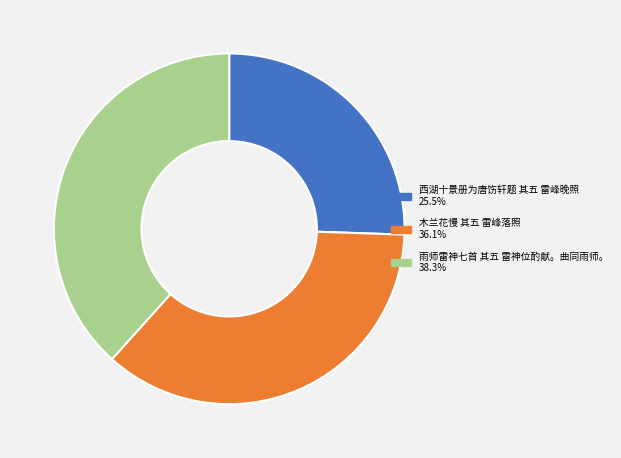

Is there a majority slice in this chart?

No